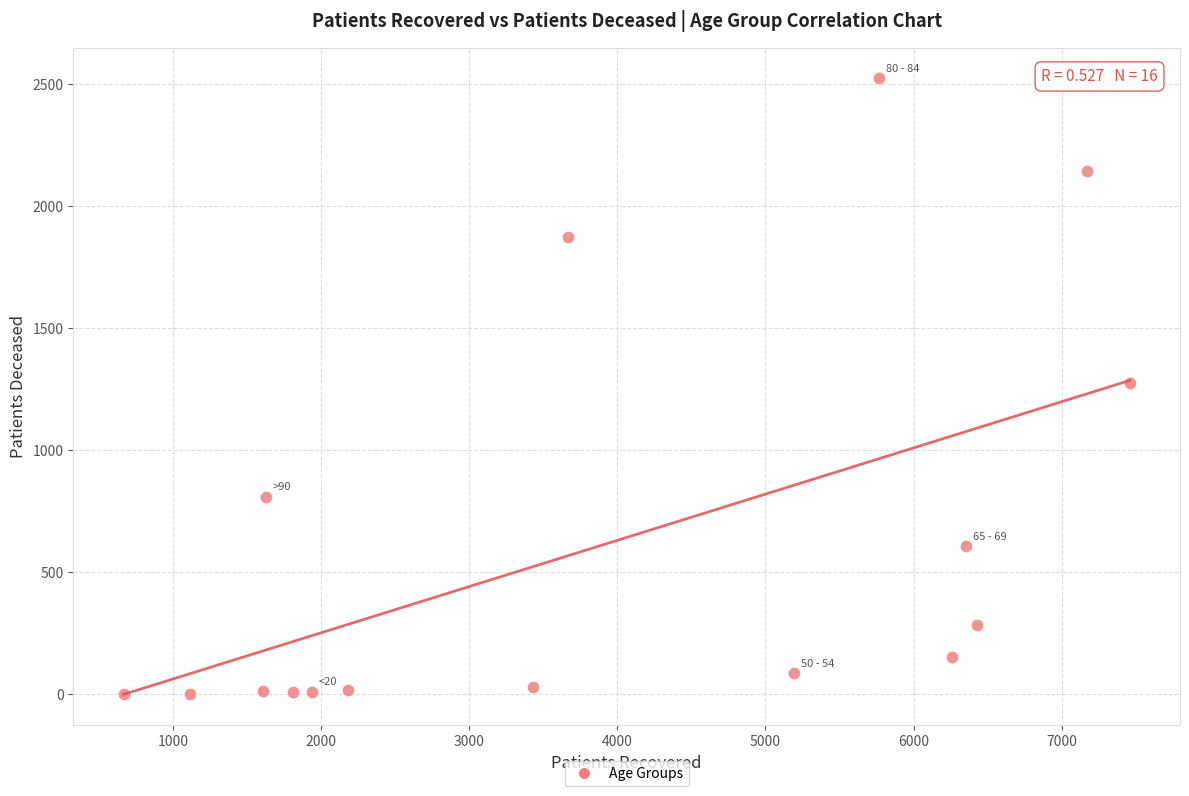

What is the range of X values (max minus min)?

6793